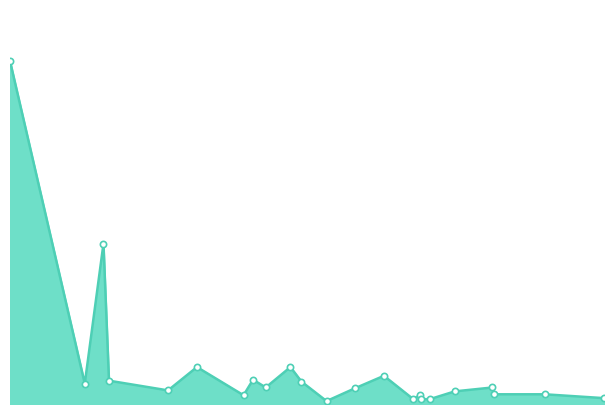

What is the sum of all values?

8.5